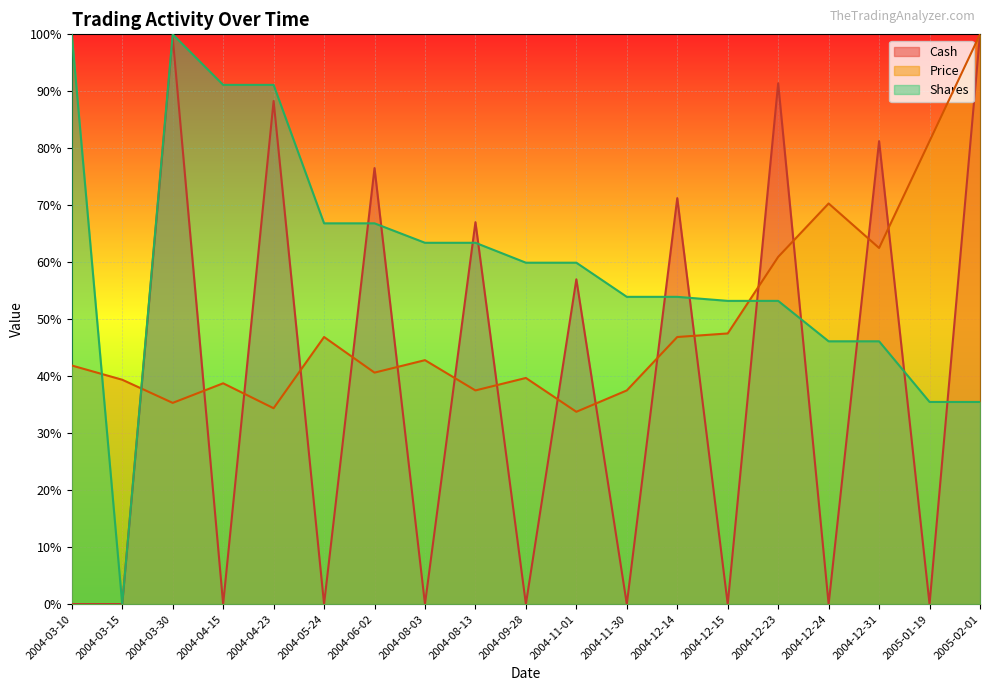

At which label does Shares reach its minimum?

2004-03-15